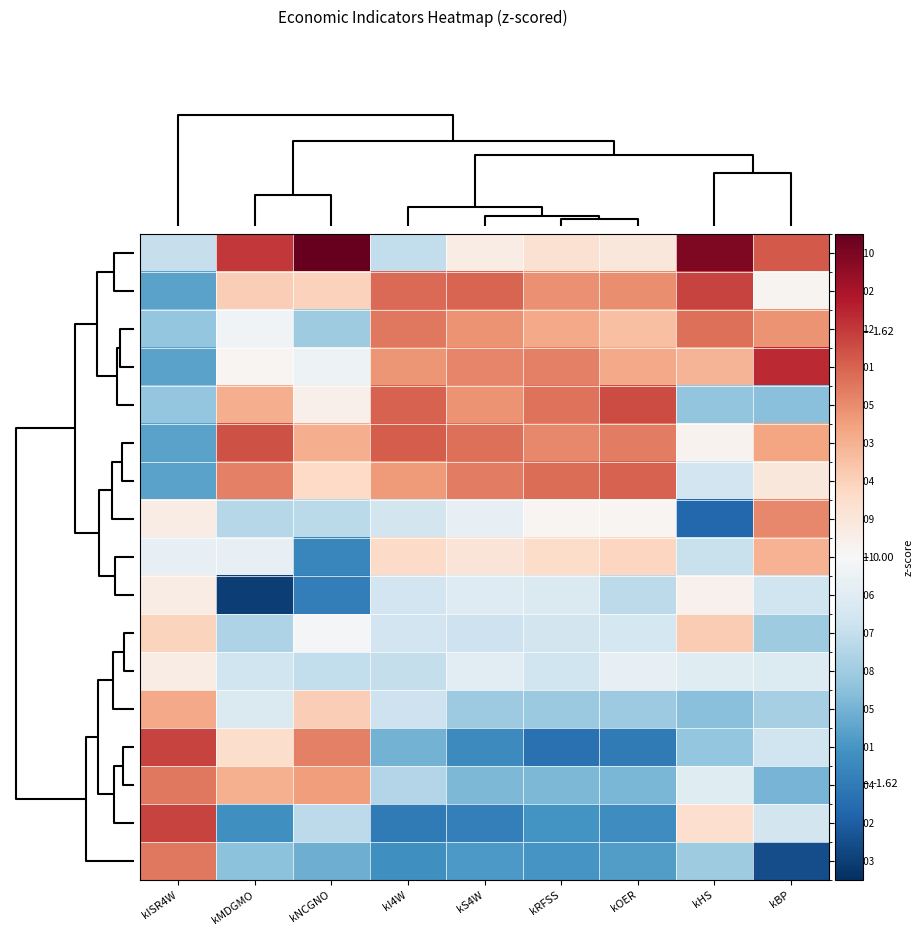

Reading left to right, extract all data points from this chart.

2016-10: kISR4W=-0.5	kMDGMO=1.6	kNCGNO=2.3	kI4W=-0.6	kS4W=0.2	kRFSS=0.4	kOER=0.3	kHS=2.2	kBP=1.4
2017-02: kISR4W=-1.2	kMDGMO=0.6	kNCGNO=0.5	kI4W=1.3	kS4W=1.4	kRFSS=1.1	kOER=1.1	kHS=1.6	kBP=0.1
2016-12: kISR4W=-0.9	kMDGMO=-0.1	kNCGNO=-0.8	kI4W=1.2	kS4W=1.0	kRFSS=0.9	kOER=0.7	kHS=1.3	kBP=1.0
2017-01: kISR4W=-1.2	kMDGMO=0.0	kNCGNO=-0.1	kI4W=1.0	kS4W=1.1	kRFSS=1.2	kOER=0.9	kHS=0.8	kBP=1.7
2017-05: kISR4W=-0.9	kMDGMO=0.8	kNCGNO=0.1	kI4W=1.4	kS4W=1.0	kRFSS=1.3	kOER=1.5	kHS=-0.9	kBP=-1.0
2017-03: kISR4W=-1.2	kMDGMO=1.5	kNCGNO=0.8	kI4W=1.4	kS4W=1.3	kRFSS=1.1	kOER=1.2	kHS=0.1	kBP=0.9
2017-04: kISR4W=-1.2	kMDGMO=1.2	kNCGNO=0.5	kI4W=1.0	kS4W=1.2	kRFSS=1.3	kOER=1.4	kHS=-0.4	kBP=0.3
2016-09: kISR4W=0.2	kMDGMO=-0.7	kNCGNO=-0.6	kI4W=-0.4	kS4W=-0.2	kRFSS=0.1	kOER=0.0	kHS=-1.8	kBP=1.1
2016-11: kISR4W=-0.2	kMDGMO=-0.2	kNCGNO=-1.5	kI4W=0.4	kS4W=0.3	kRFSS=0.4	kOER=0.5	kHS=-0.5	kBP=0.8
2016-06: kISR4W=0.2	kMDGMO=-2.2	kNCGNO=-1.6	kI4W=-0.4	kS4W=-0.3	kRFSS=-0.3	kOER=-0.6	kHS=0.1	kBP=-0.5
2016-07: kISR4W=0.5	kMDGMO=-0.7	kNCGNO=-0.0	kI4W=-0.4	kS4W=-0.5	kRFSS=-0.4	kOER=-0.4	kHS=0.6	kBP=-0.8
2016-08: kISR4W=0.2	kMDGMO=-0.5	kNCGNO=-0.6	kI4W=-0.6	kS4W=-0.3	kRFSS=-0.5	kOER=-0.2	kHS=-0.3	kBP=-0.3
2016-05: kISR4W=0.9	kMDGMO=-0.3	kNCGNO=0.6	kI4W=-0.5	kS4W=-0.8	kRFSS=-0.9	kOER=-0.8	kHS=-1.0	kBP=-0.8
2016-01: kISR4W=1.6	kMDGMO=0.4	kNCGNO=1.2	kI4W=-1.1	kS4W=-1.5	kRFSS=-1.7	kOER=-1.6	kHS=-0.9	kBP=-0.5
2016-04: kISR4W=1.2	kMDGMO=0.8	kNCGNO=1.0	kI4W=-0.7	kS4W=-1.0	kRFSS=-1.0	kOER=-1.1	kHS=-0.3	kBP=-1.1
2016-02: kISR4W=1.6	kMDGMO=-1.4	kNCGNO=-0.6	kI4W=-1.6	kS4W=-1.6	kRFSS=-1.4	kOER=-1.4	kHS=0.4	kBP=-0.4
2016-03: kISR4W=1.2	kMDGMO=-0.9	kNCGNO=-1.1	kI4W=-1.4	kS4W=-1.3	kRFSS=-1.4	kOER=-1.3	kHS=-0.8	kBP=-2.0